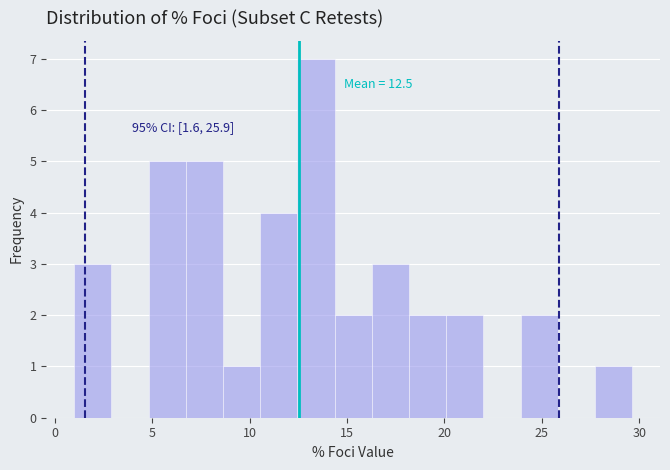

Around what value on the x-axis is the tallest bar? Give the approximate position of its centre, as read against the axis.

13.5